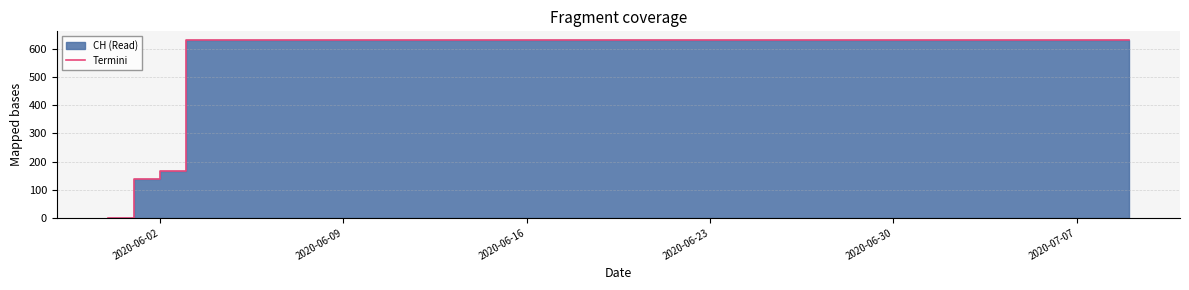

What is the difference between the second highest and minimum values?

631